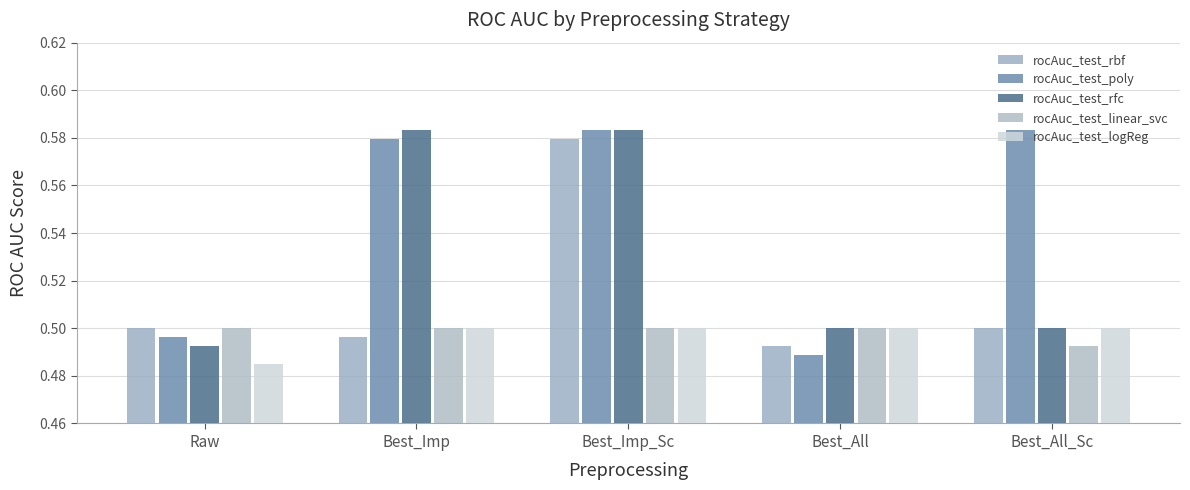

Is the value of rocAuc_test_linear_svc at Best_All greater than the value of rocAuc_test_rbf at Best_Imp?

Yes